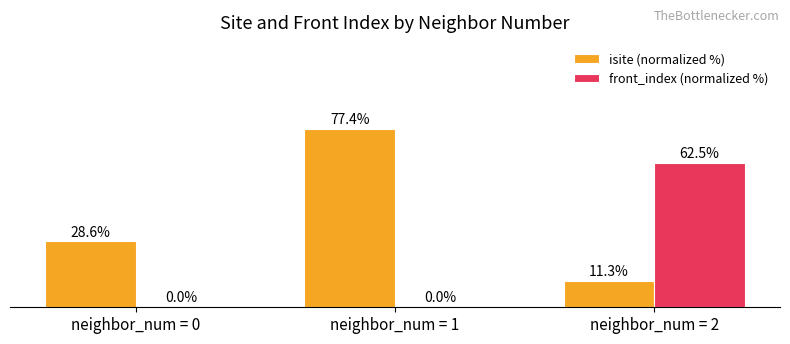

What are all the series names shown in the legend?

isite (normalized %), front_index (normalized %)